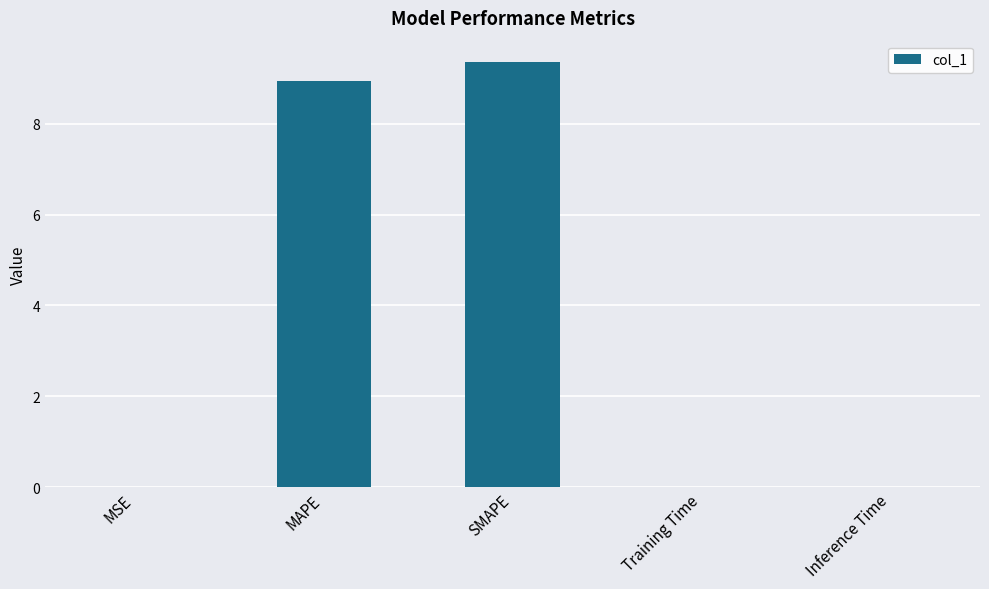

What is the maximum value shown in the chart?

9.4